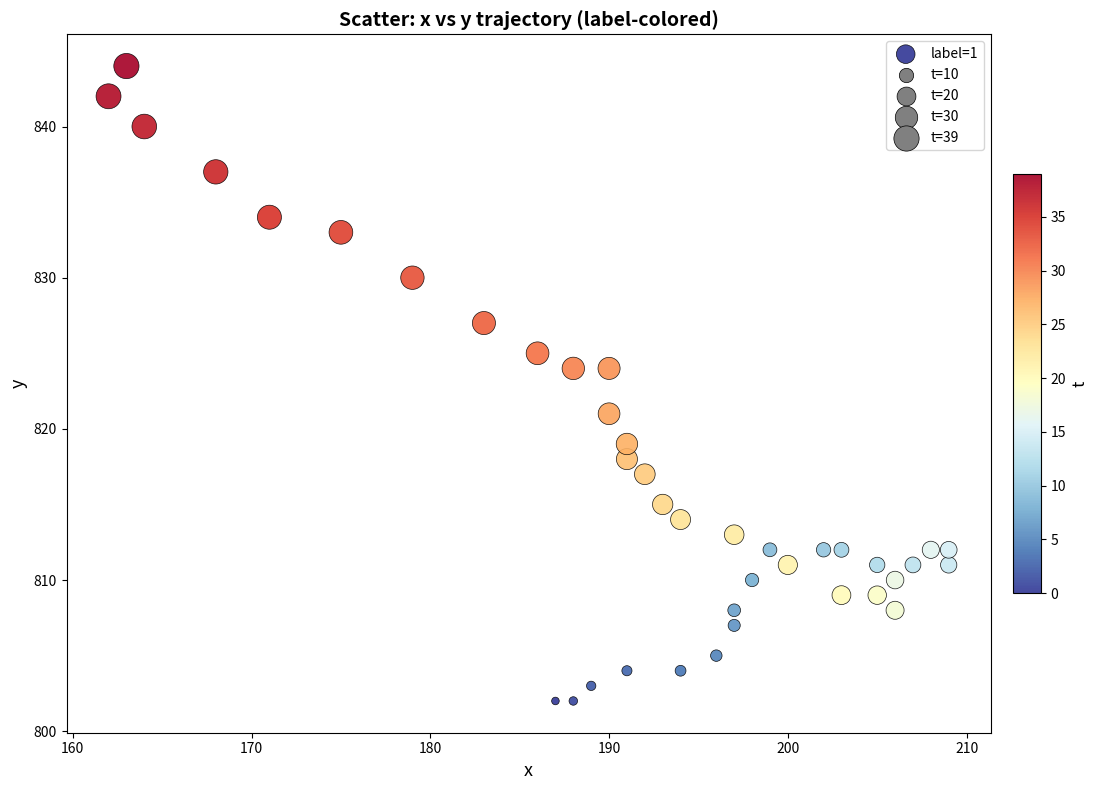

What is the range of Y values (max minus min)?

42